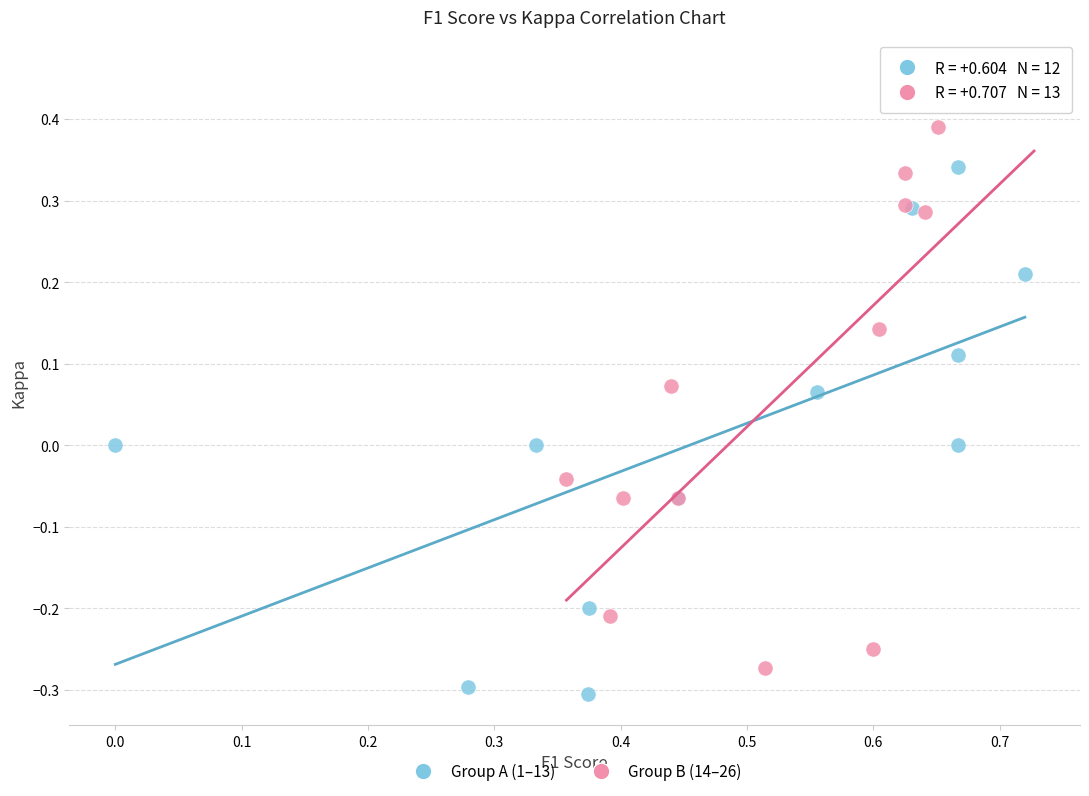

Which series contains the lowest Y value?

Group A (1–13)